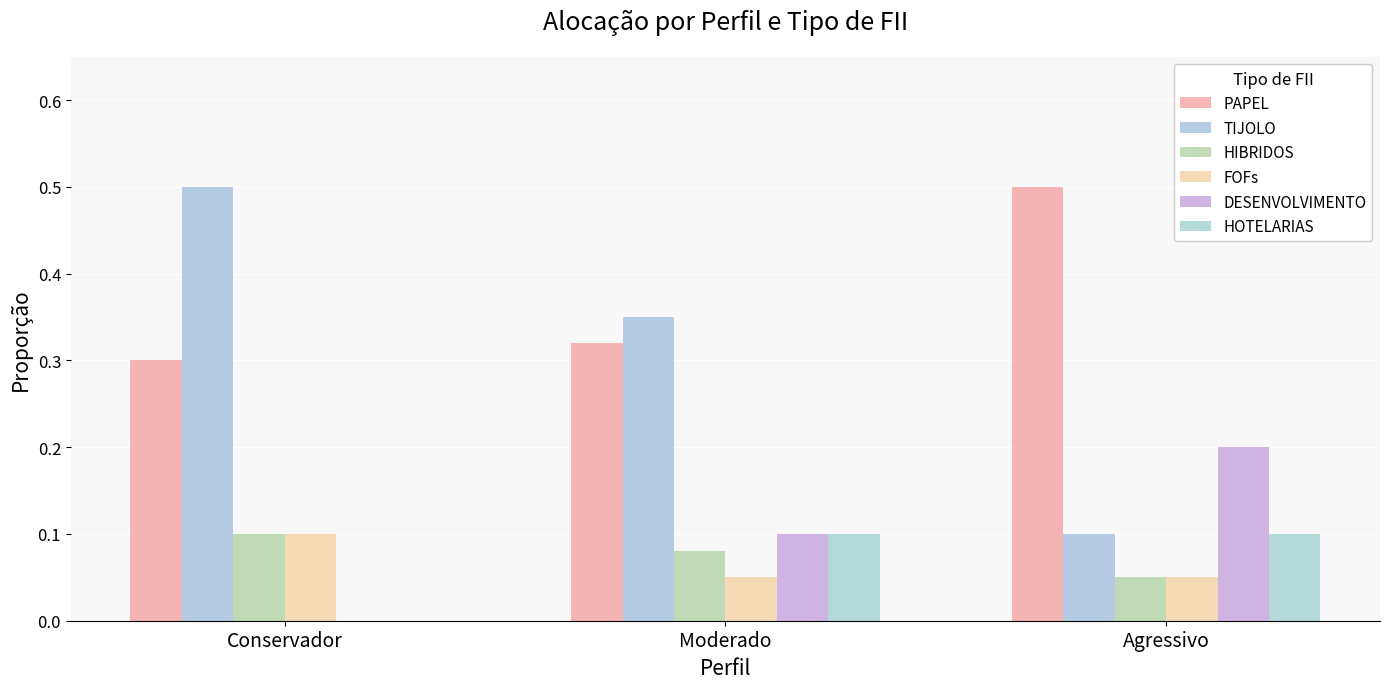

How many groups of bars are there?

3